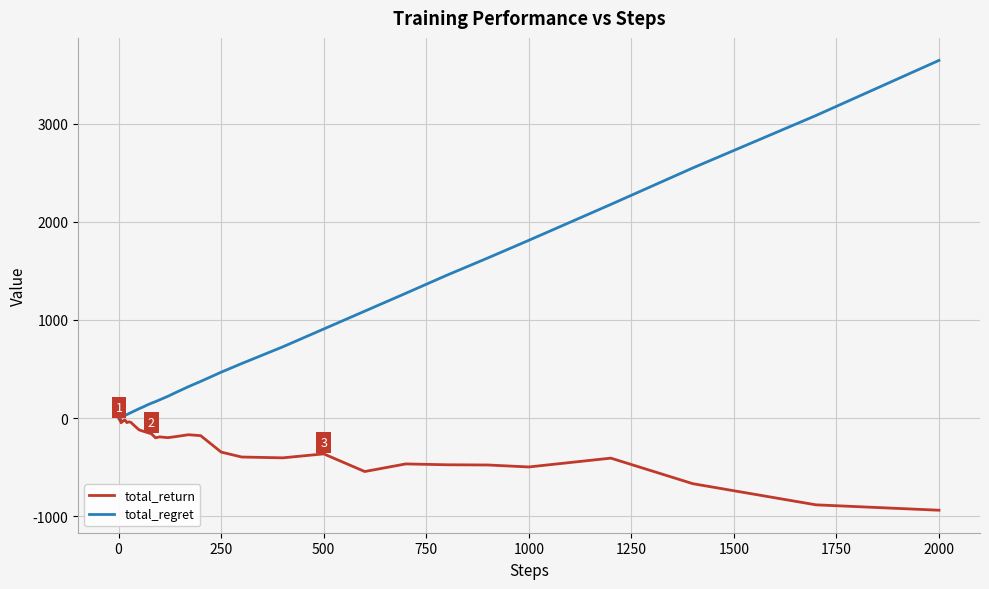

List the series in order of their overall mean, lowest first.

total_return, total_regret